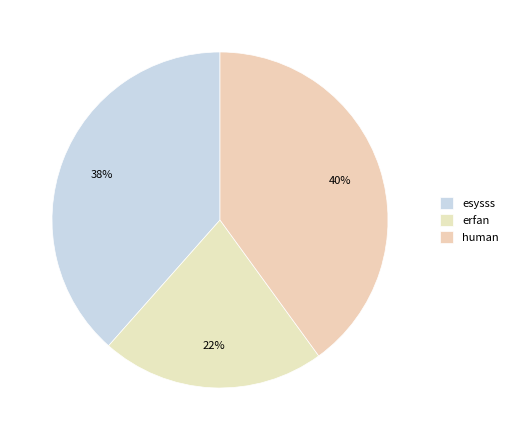

Is erfan the majority of the pie?

No